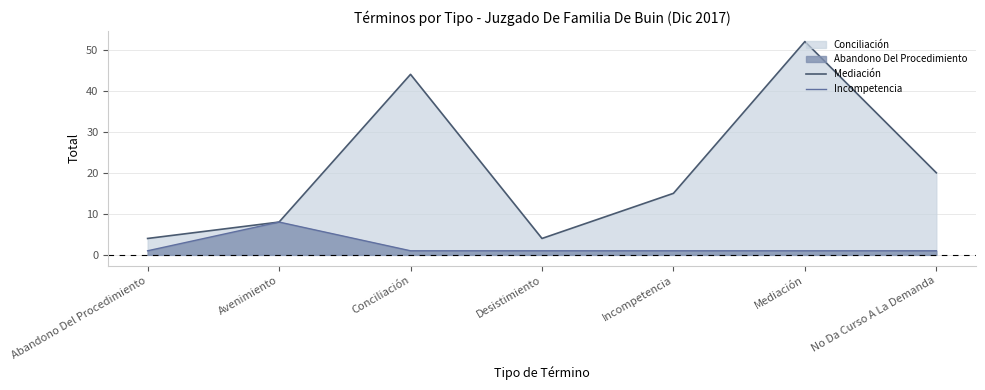

List the series in order of their overall mean, highest first.

Mediación, Incompetencia